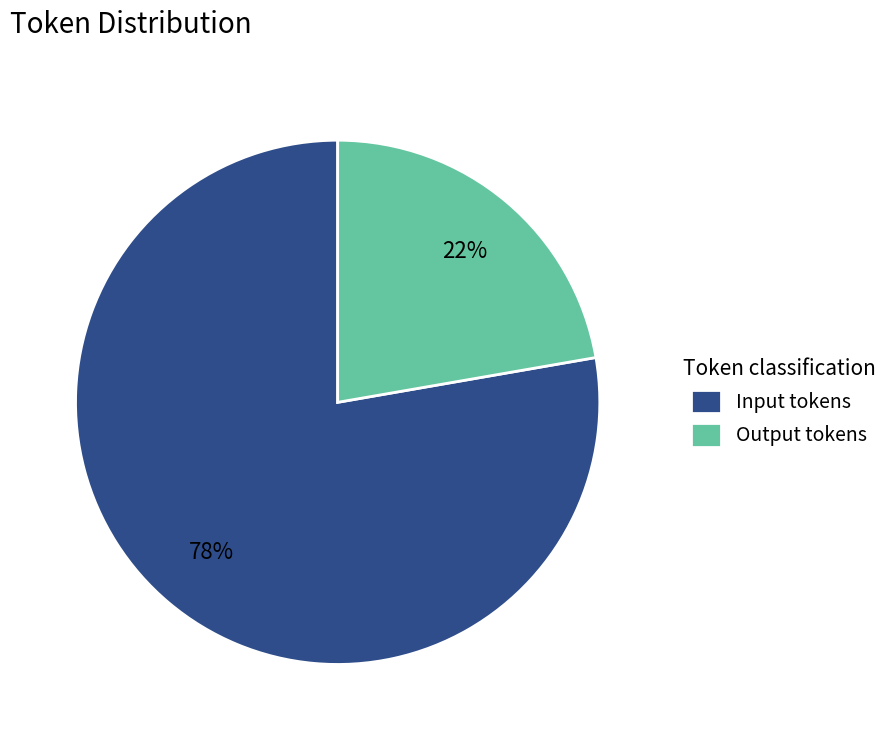

Is there any slice that represents more than half of the pie?

Yes